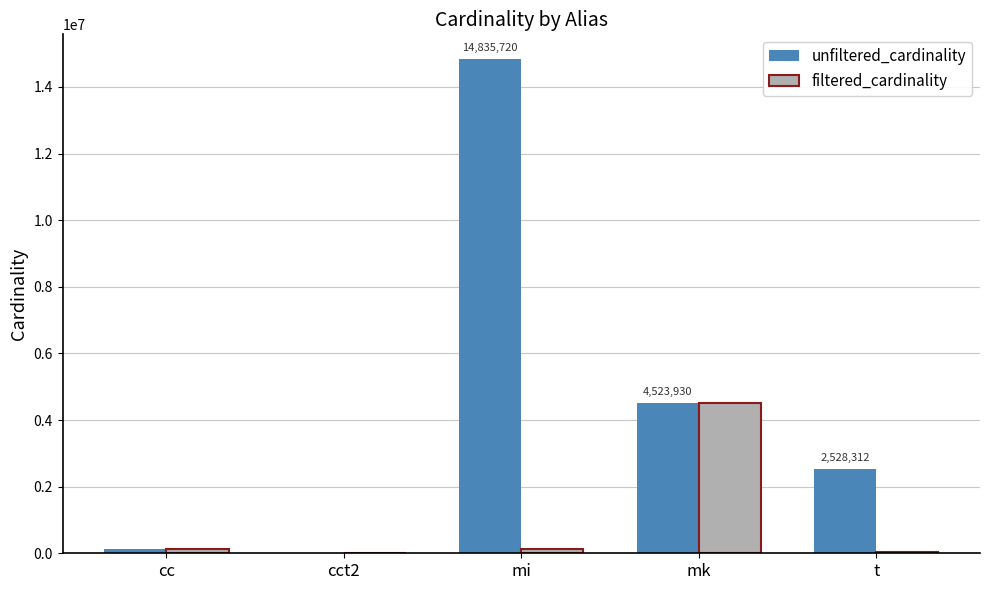

At which category does the chart reach its peak across all series?

mi